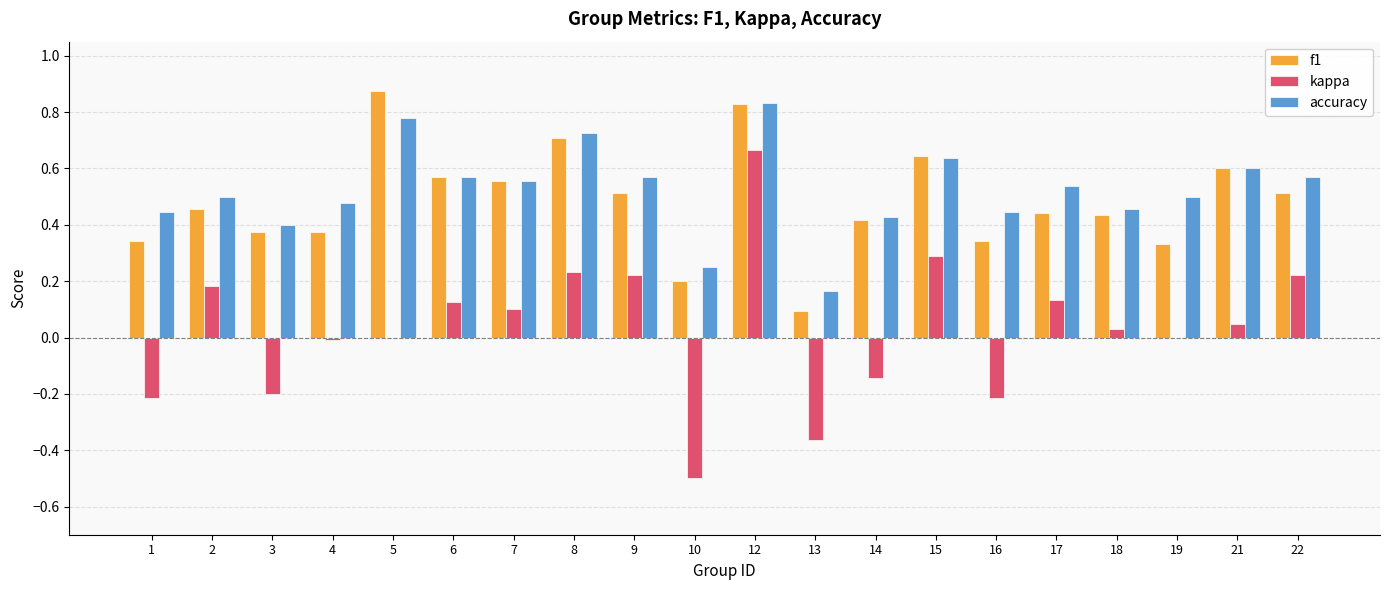

What is the sum of the accuracy values at 19 and 9?

1.1